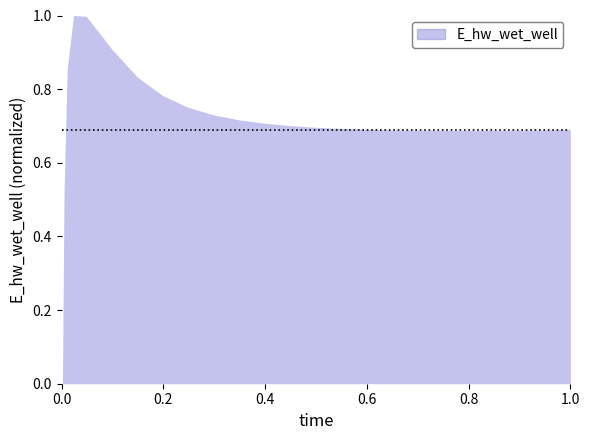

What is the greatest value displayed?

1.0